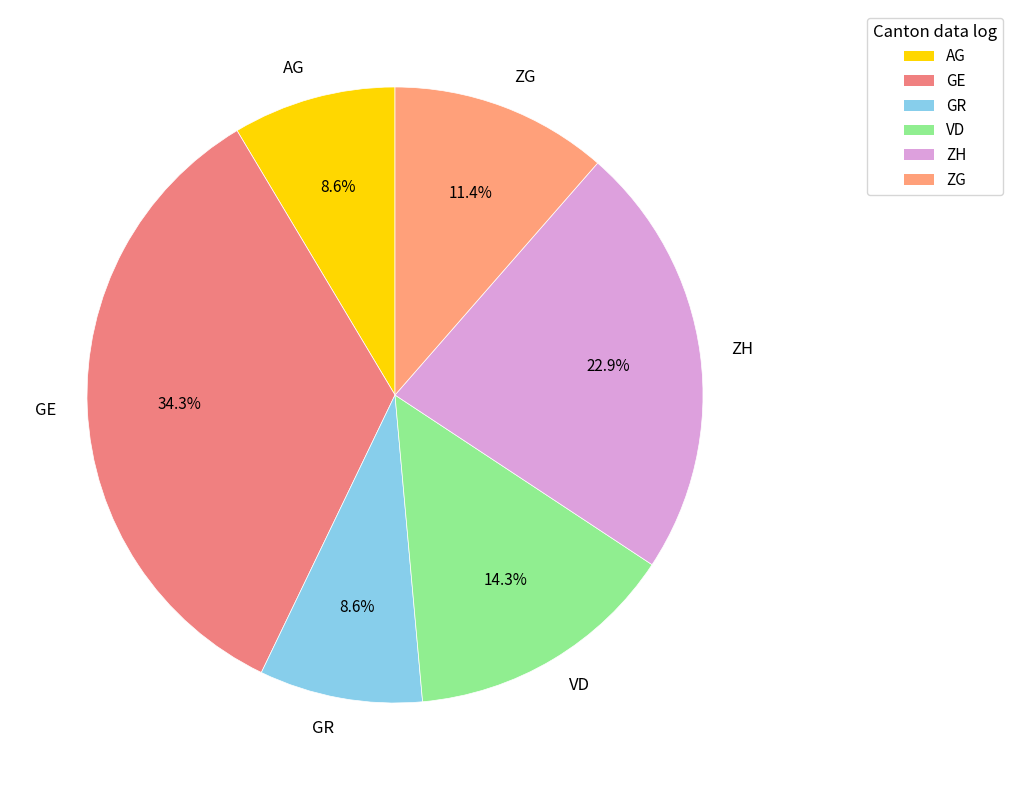

Is there any slice that represents more than half of the pie?

No